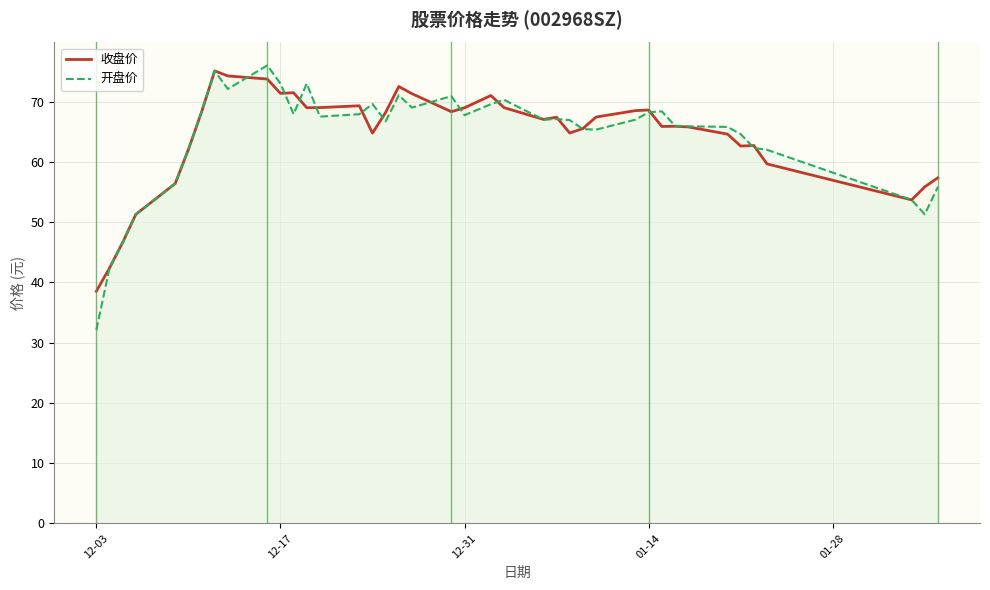

Does the chart display data point markers on the line(s)?

No